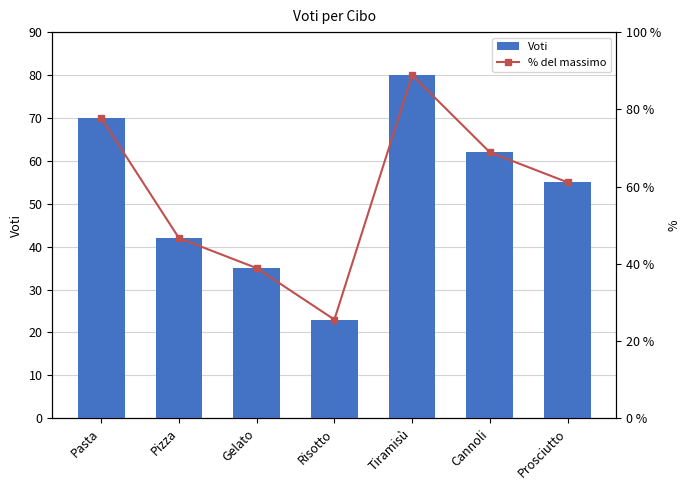

Reading left to right, transcribe all the data shown in this chart.

Voti: 70.0	42.0	35.0	23.0	80.0	62.0	55.0
% del massimo: 77.8	46.7	38.9	25.6	88.9	68.9	61.1